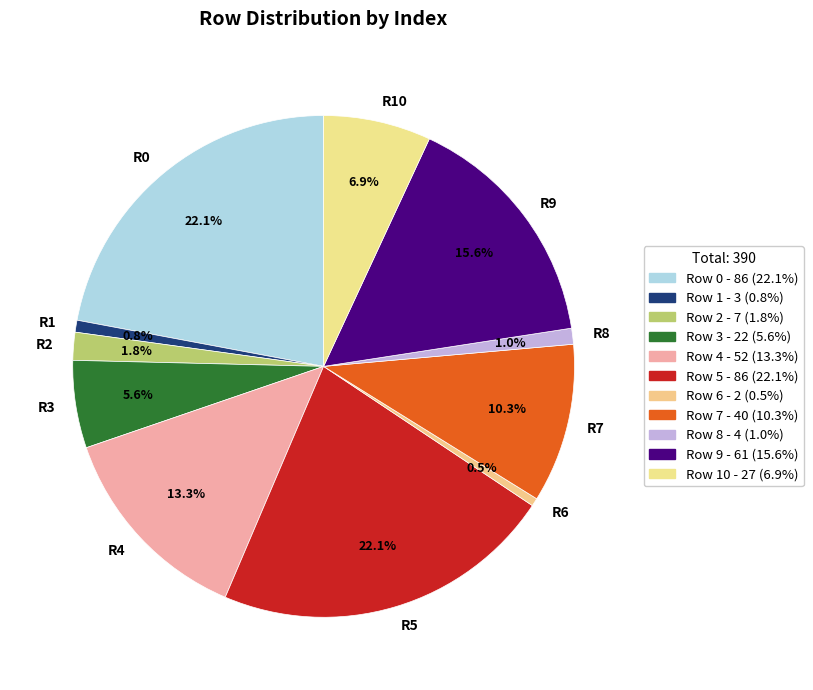

Does R9 account for over 50% of the chart?

No